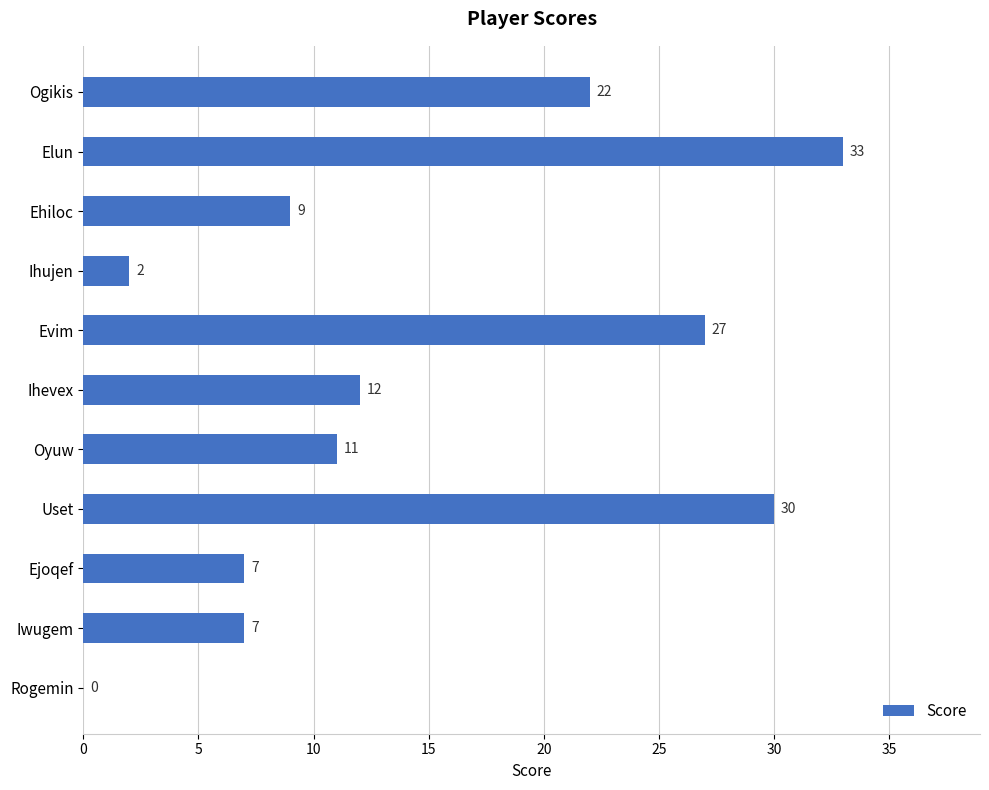

How many categories are shown in the chart?

11